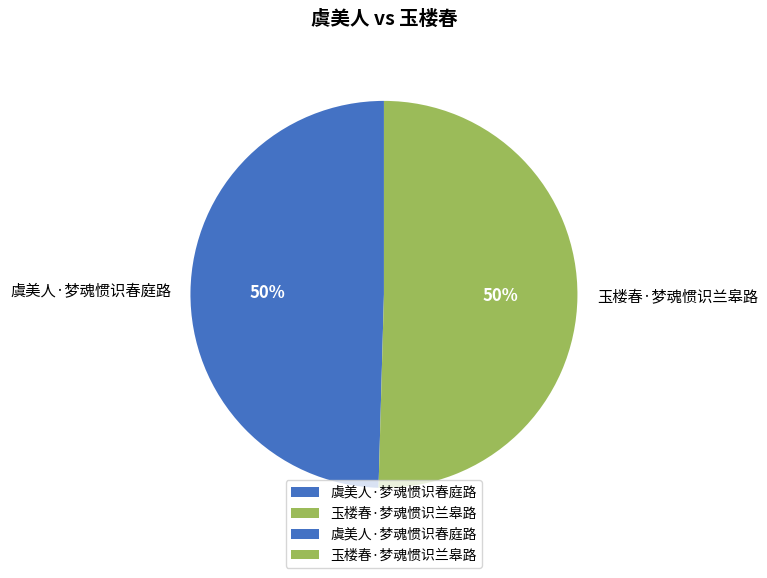

Approximately how many times larger is the value at 玉楼春·梦魂惯识兰皋路 compared to 虞美人·梦魂惯识春庭路?

1.0